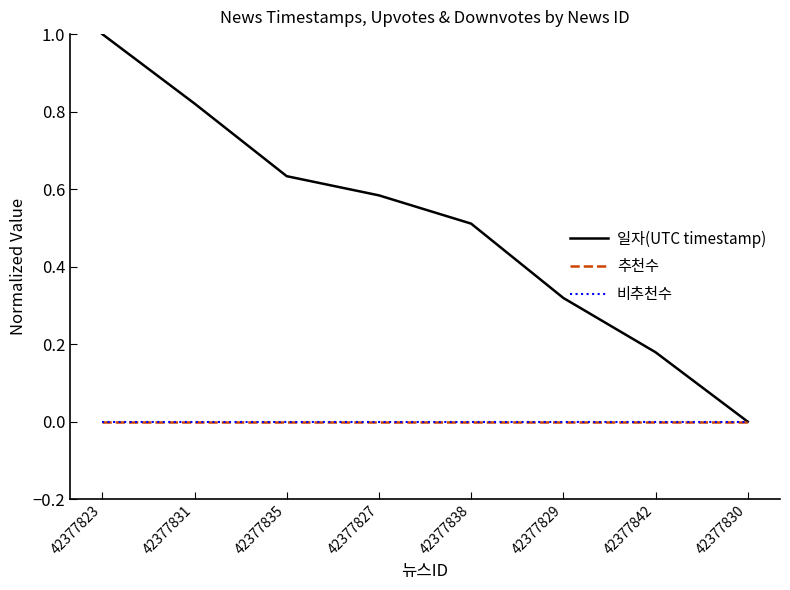

The 일자(UTC timestamp) series shows 0.0 at 42377830. True or false?

True